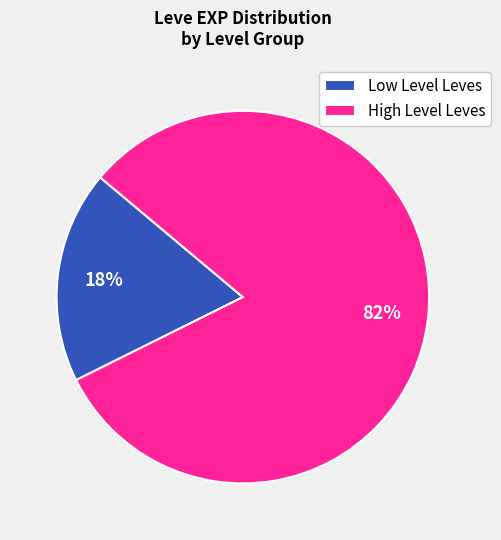

Rank the categories by value from highest to lowest.

High Level Leves, Low Level Leves